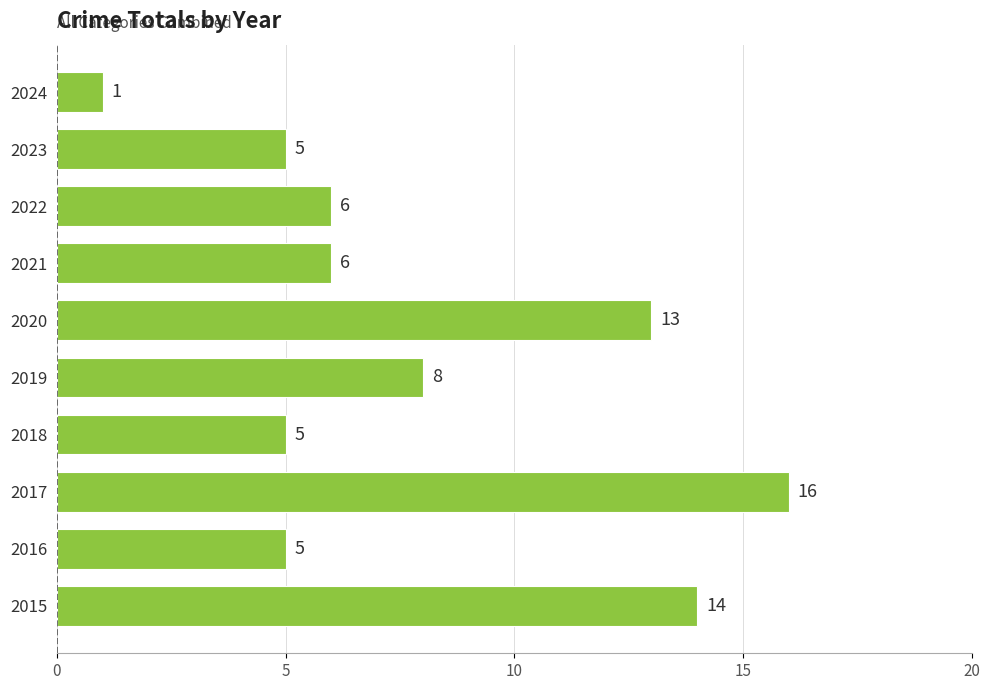

Between 2017 and 2018, which is larger?

2017